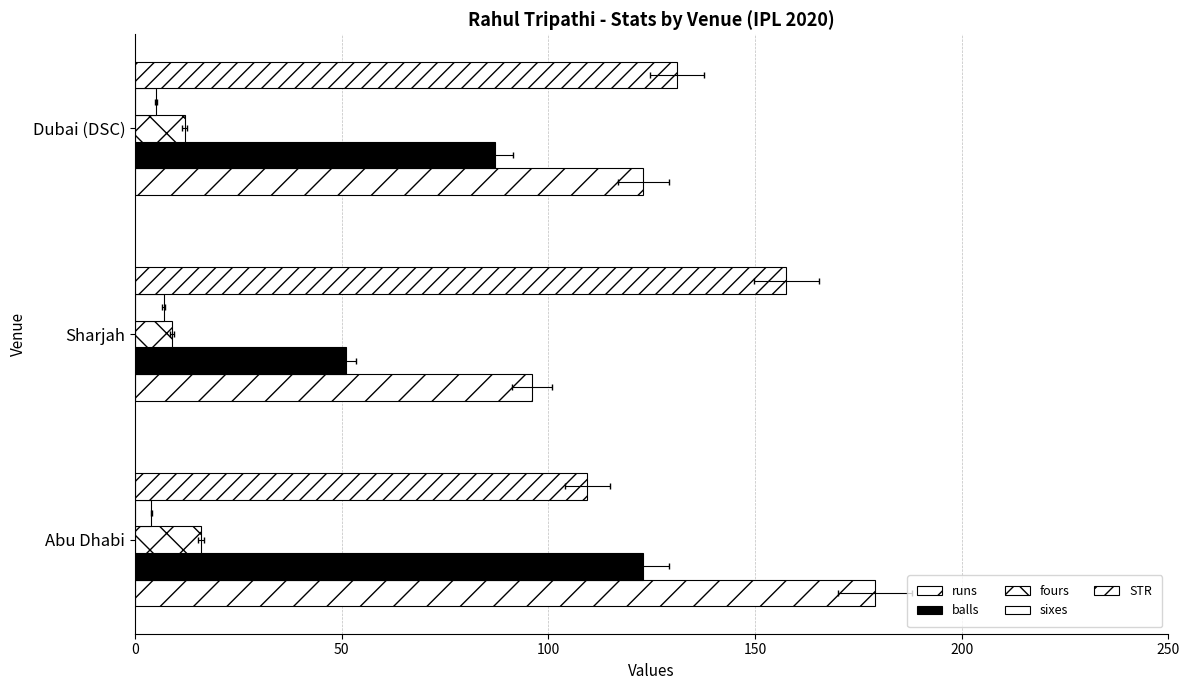

How many groups of bars are there?

3